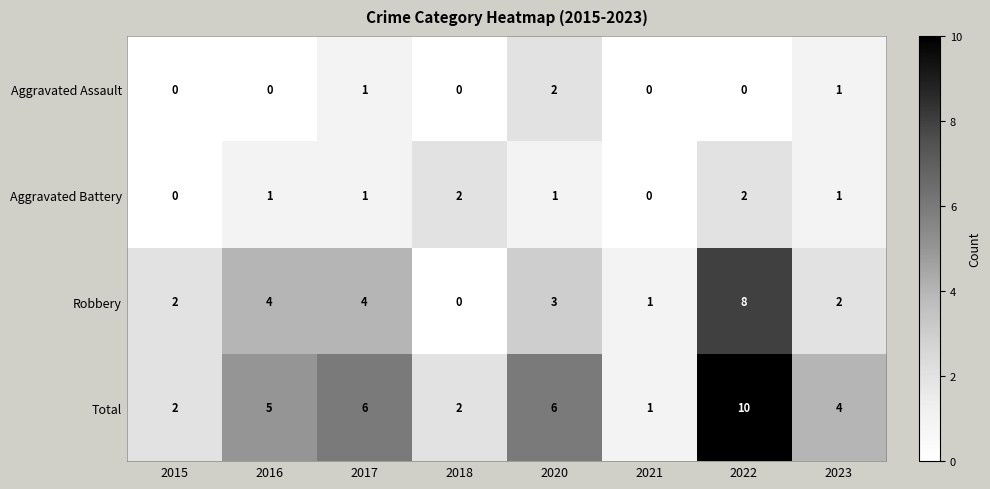

What is the difference between the highest and lowest values at 2021?

1